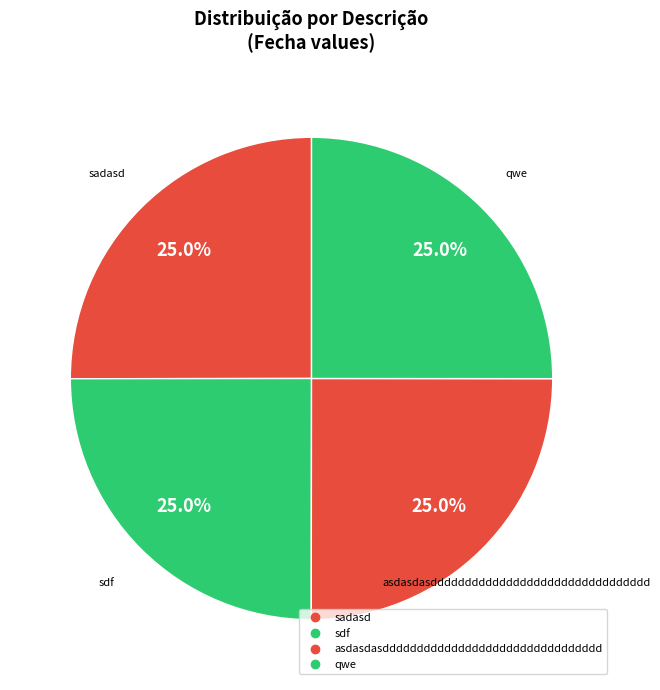

What is the largest slice in the pie chart?

sadasd